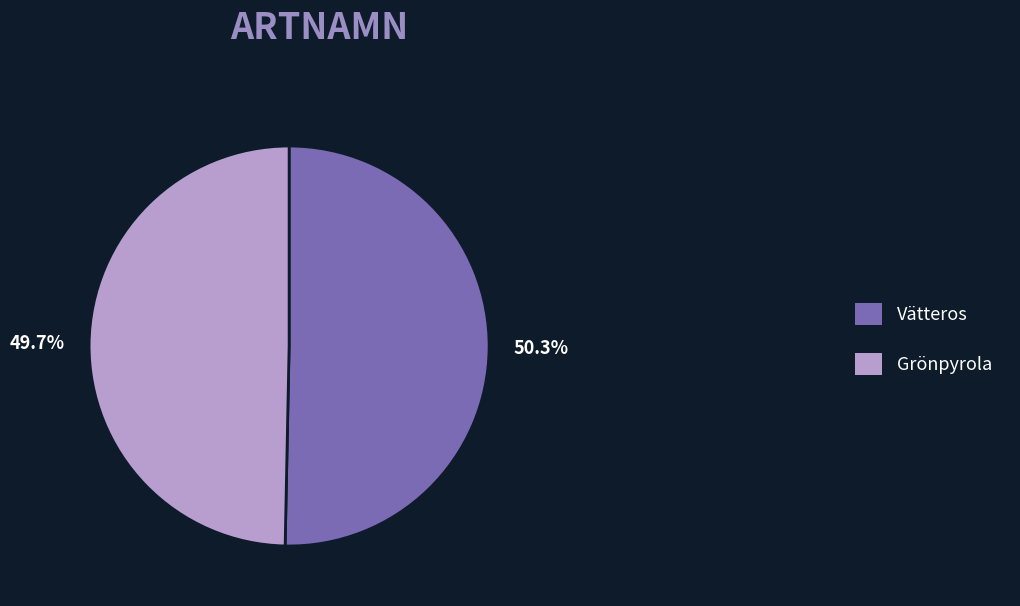

Which slice is the smallest?

Grönpyrola